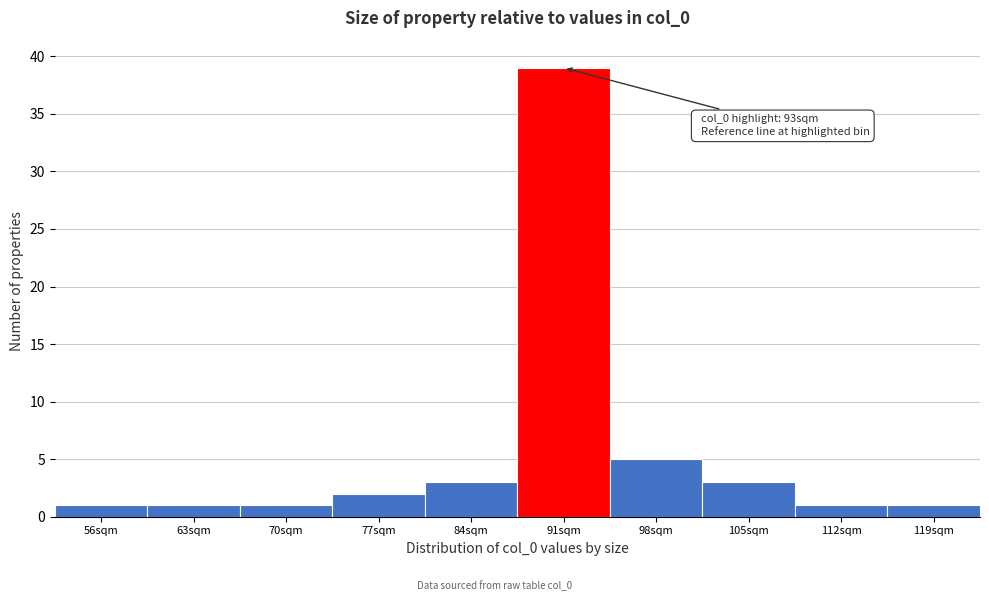

Reading right to left, extract all data points from this chart.

119sqm=1	112sqm=1	105sqm=3	98sqm=5	91sqm=39	84sqm=3	77sqm=2	70sqm=1	63sqm=1	56sqm=1